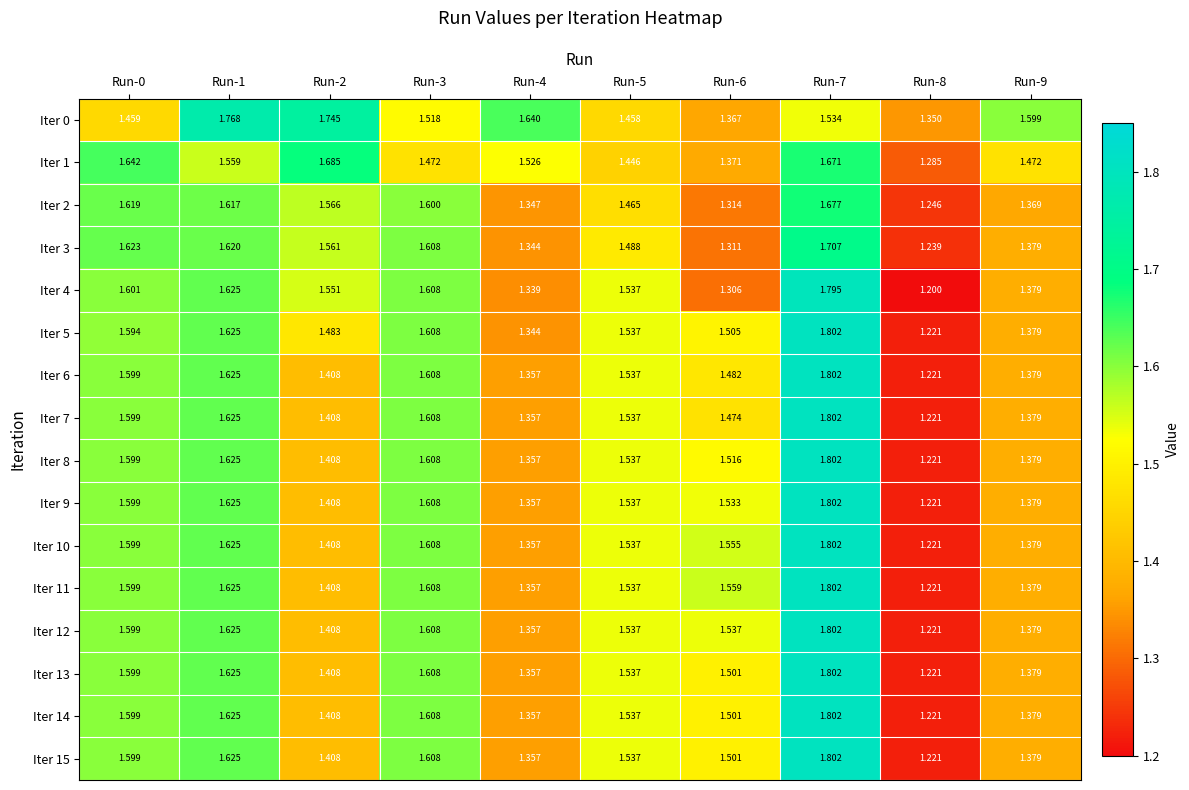

Is the value of Iter 4 at Run-4 greater than the value of Iter 3 at Run-2?

No